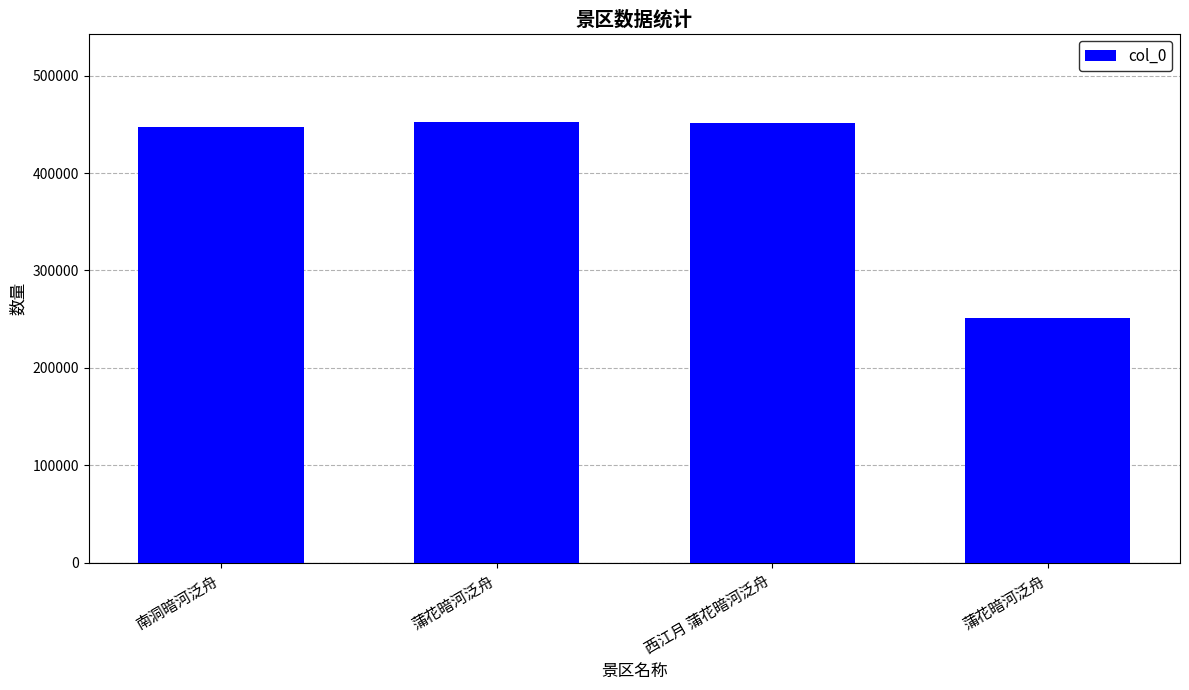

Between 南洞暗河泛舟 and 西江月 蒲花暗河泛舟, which is larger?

西江月 蒲花暗河泛舟